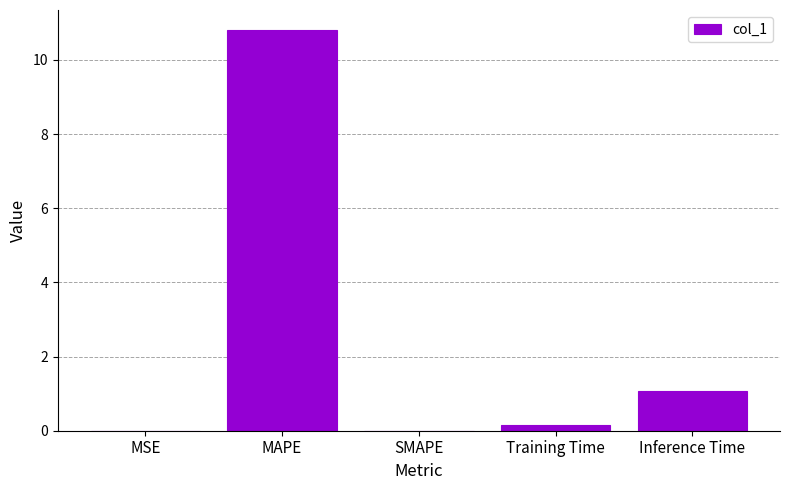

The value at Training Time is 0.1. True or false?

True